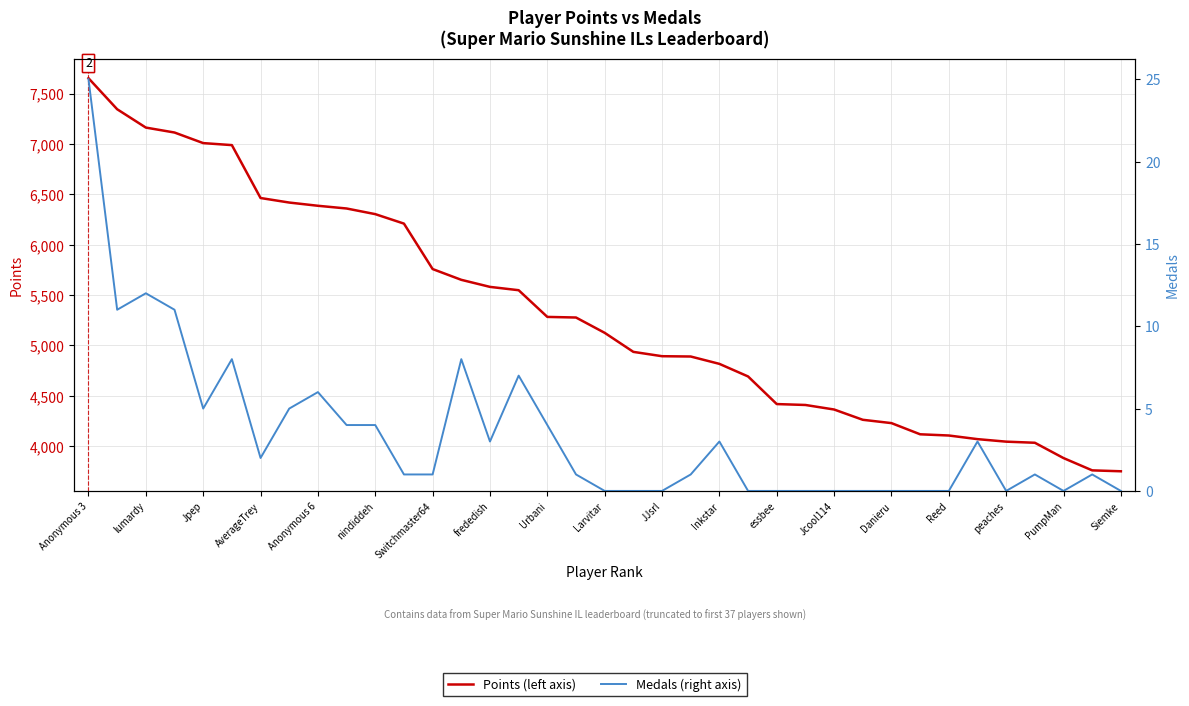

How many lines are shown in the chart?

2